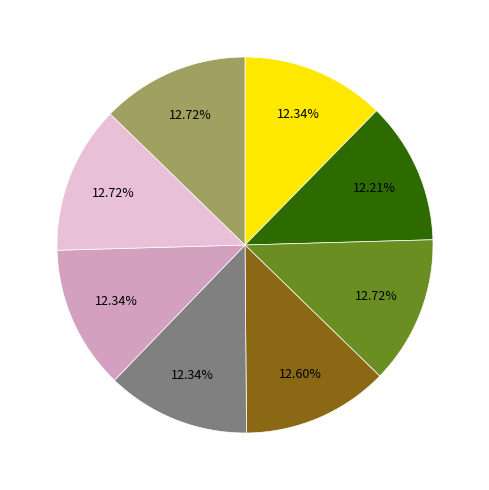

Is there any slice that represents more than half of the pie?

No